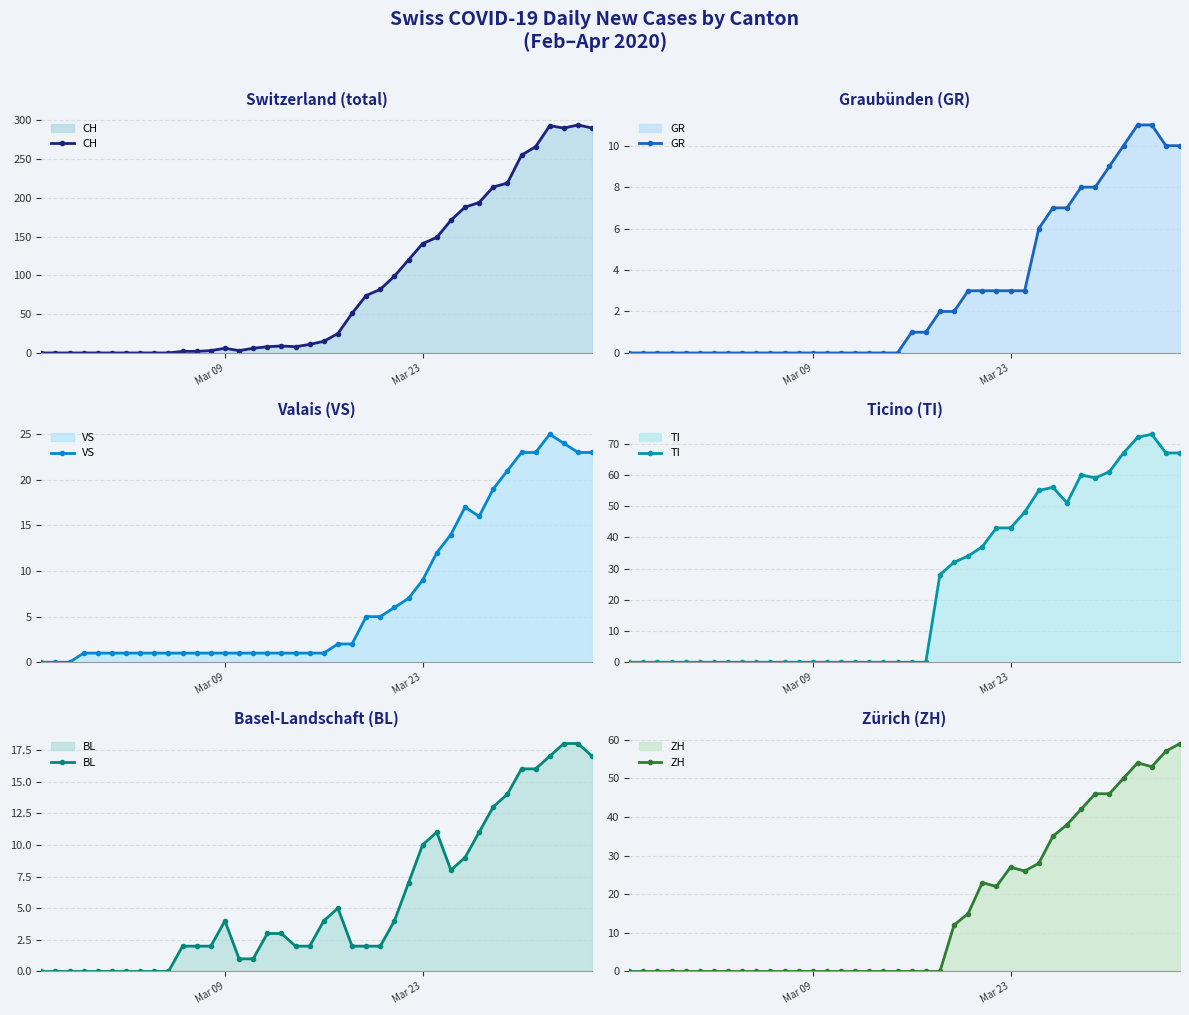

True or false: CH has more than 2 interior local peaks.

True